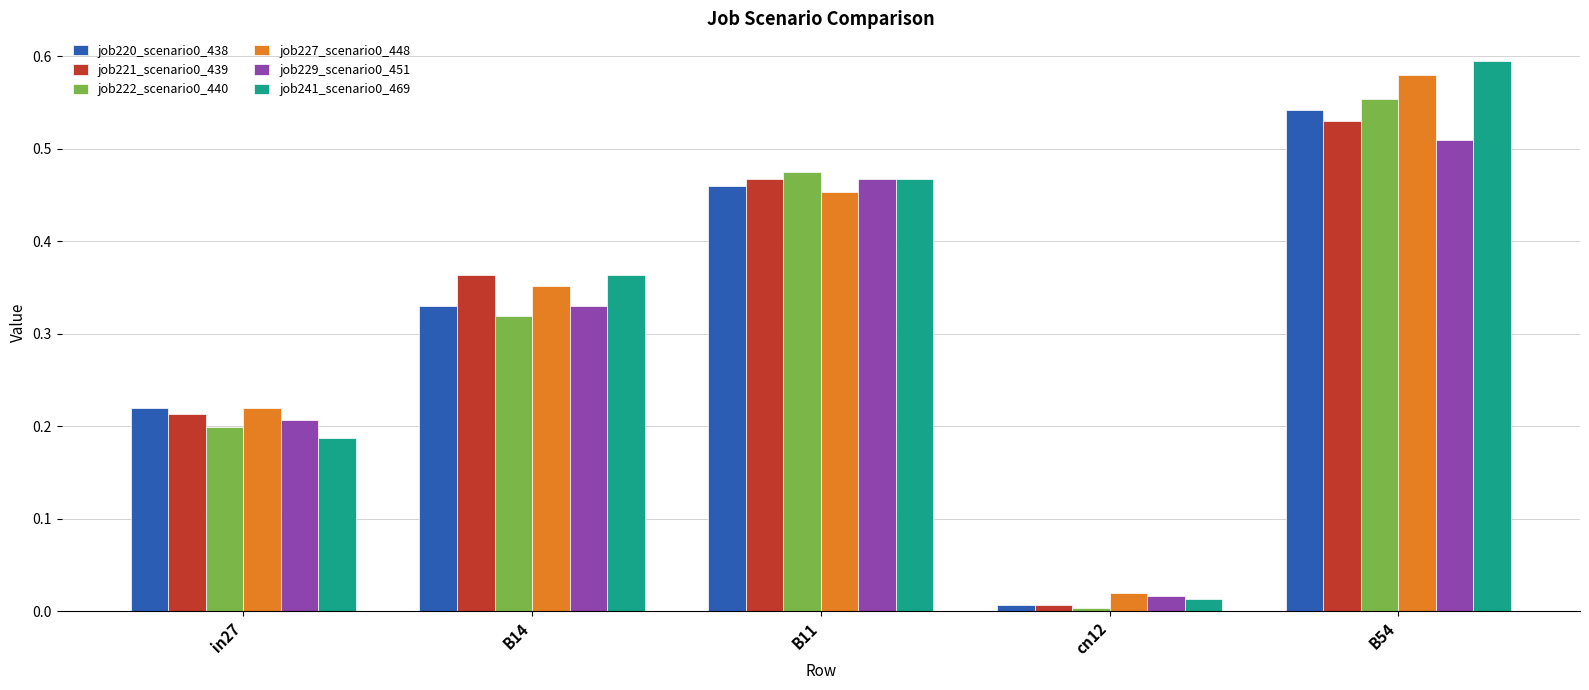

Rank the categories by job241_scenario0_469 value from highest to lowest.

B54, B11, B14, in27, cn12